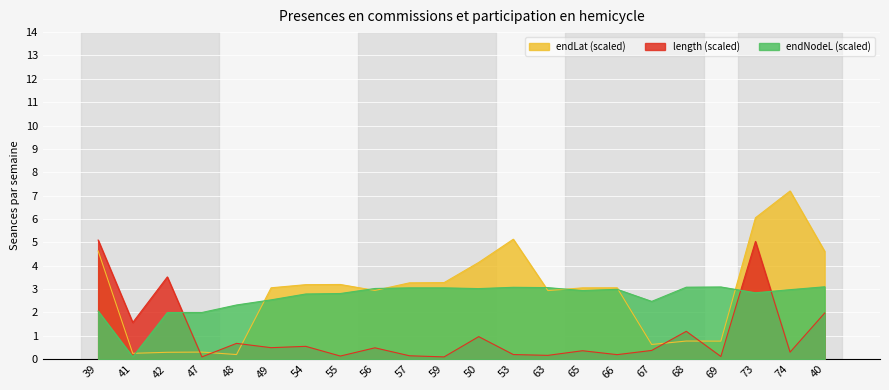

At which label is endLat closest to 3?

65